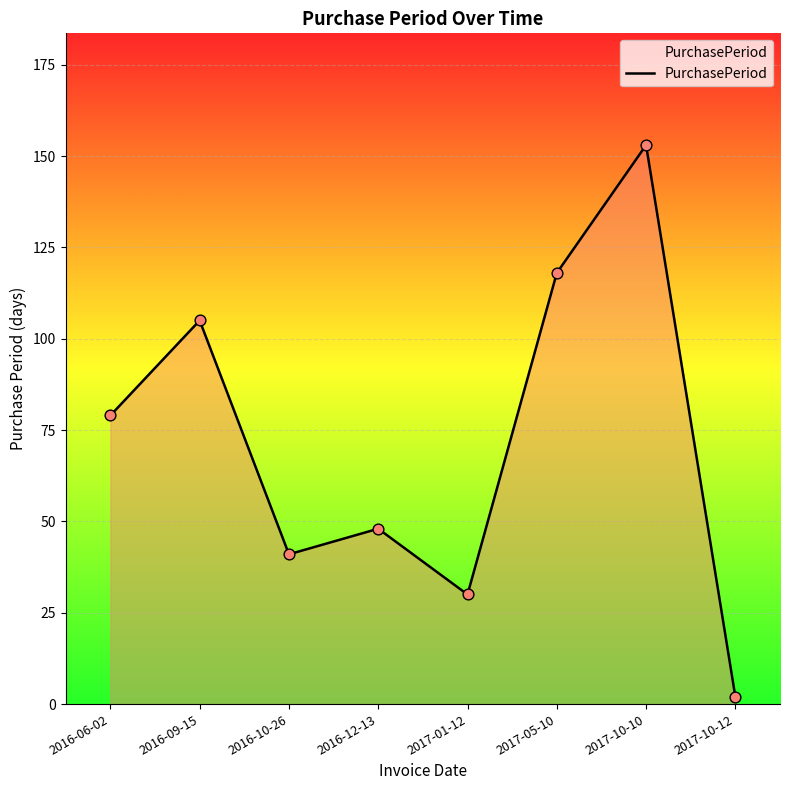

What is the change in value from 2016-09-15 to 2017-05-10?

+13